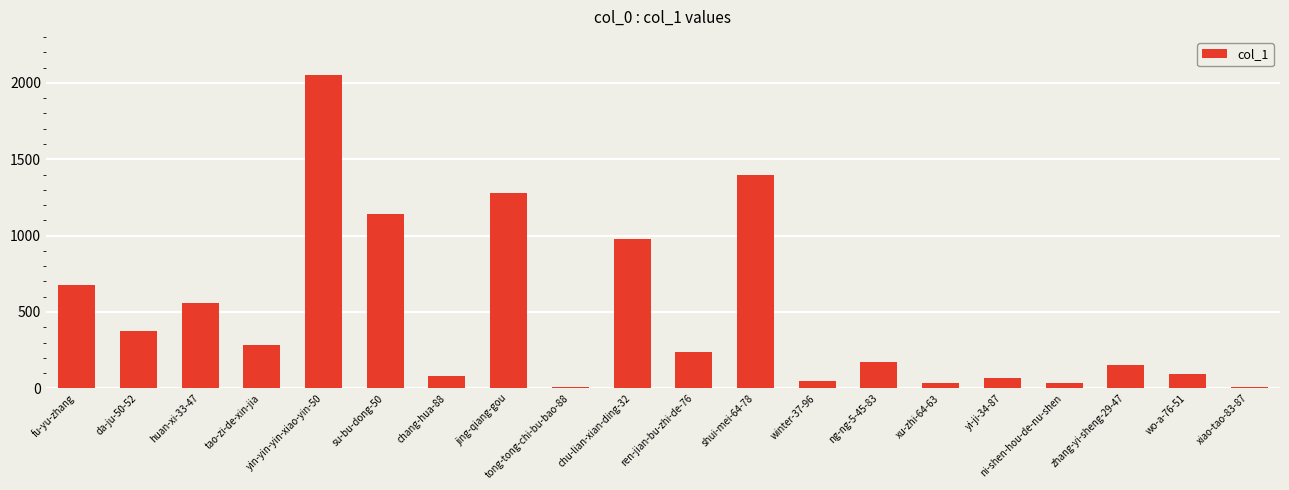

Is it true that the value at da-ju-50-52 is 128?

False